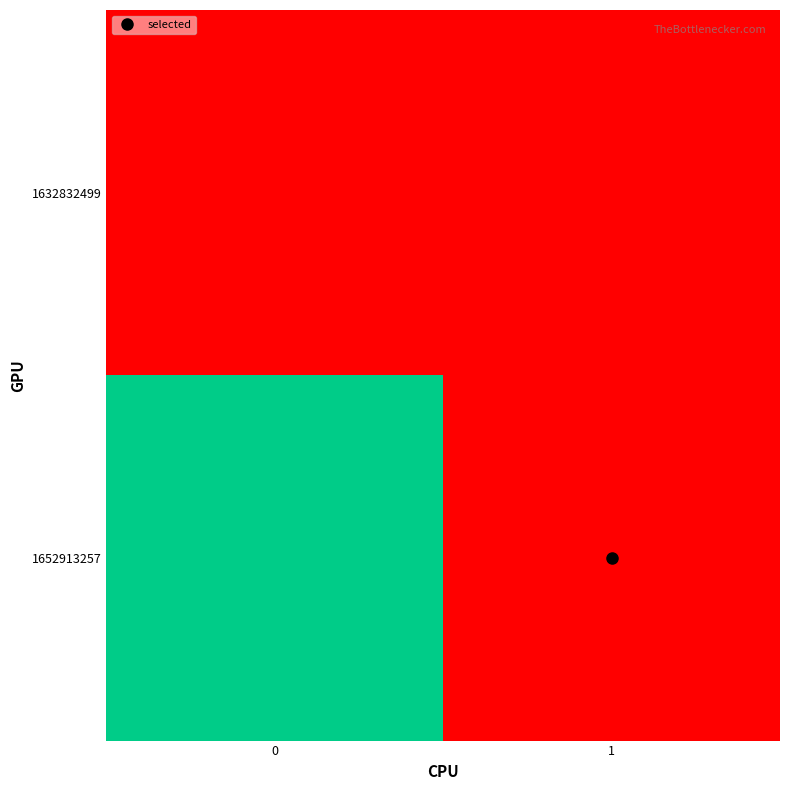

Rank the series by their maximum value, from highest to lowest.

1652913257, 1632832499